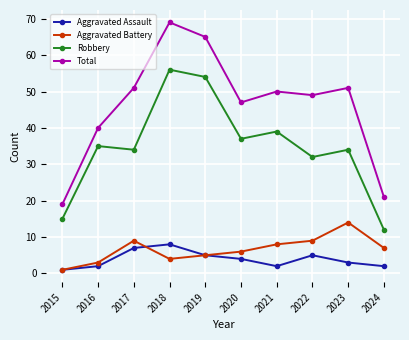

What is the difference between the maximum and minimum values in the Robbery series?

44